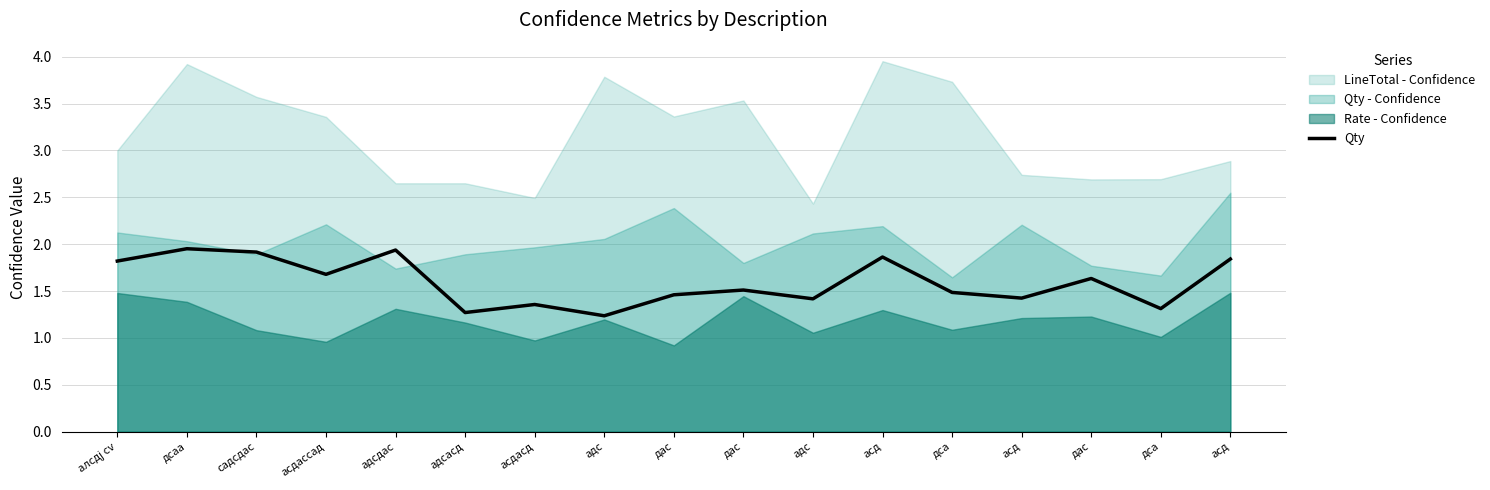

Is it true that the value at асдасд is 0.6?

False